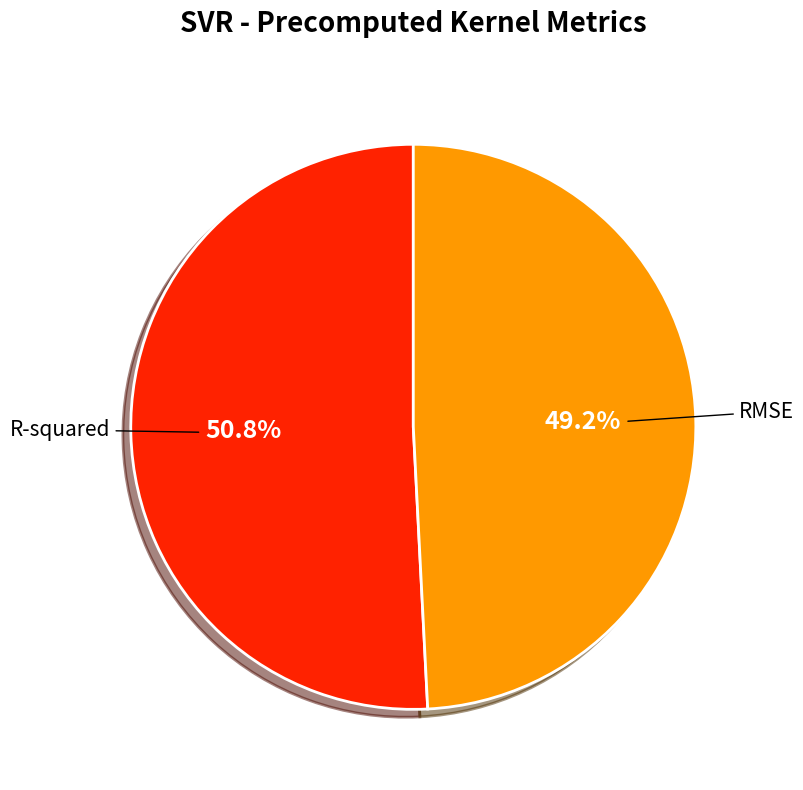

Rank the categories by value from lowest to highest.

RMSE, R-squared